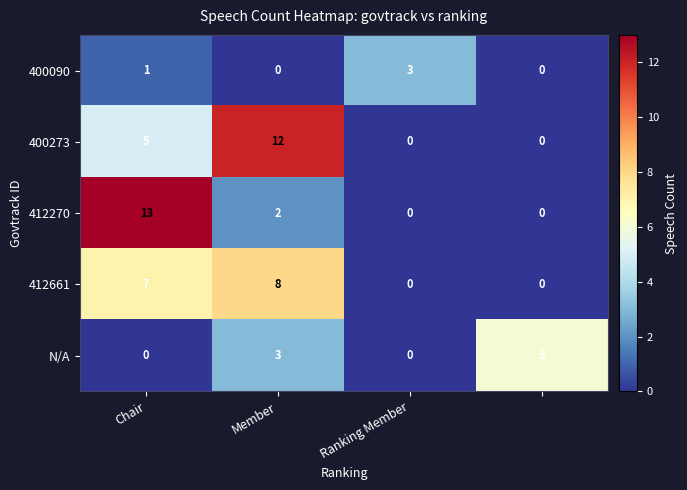

Rank the series by their maximum value, from lowest to highest.

400090, N/A, 412661, 400273, 412270